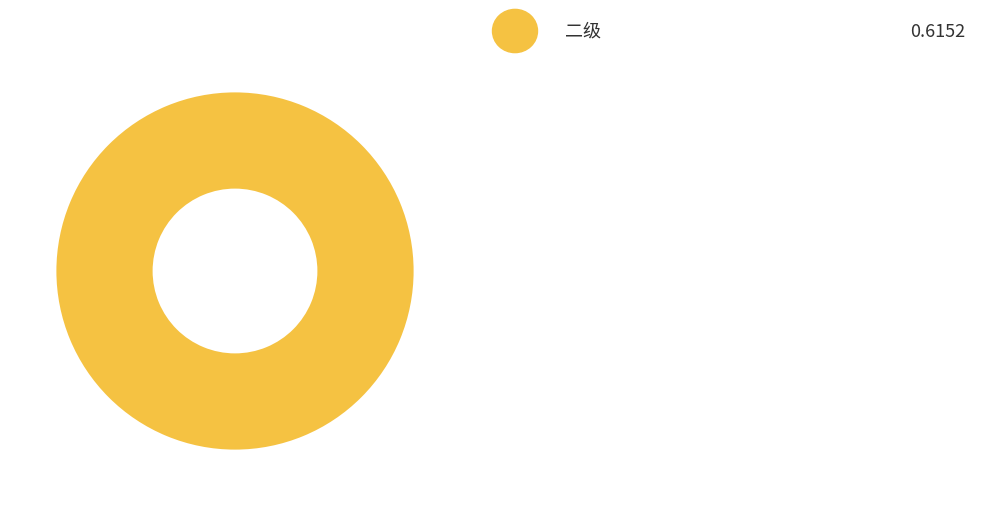

Is there a majority slice in this chart?

Yes